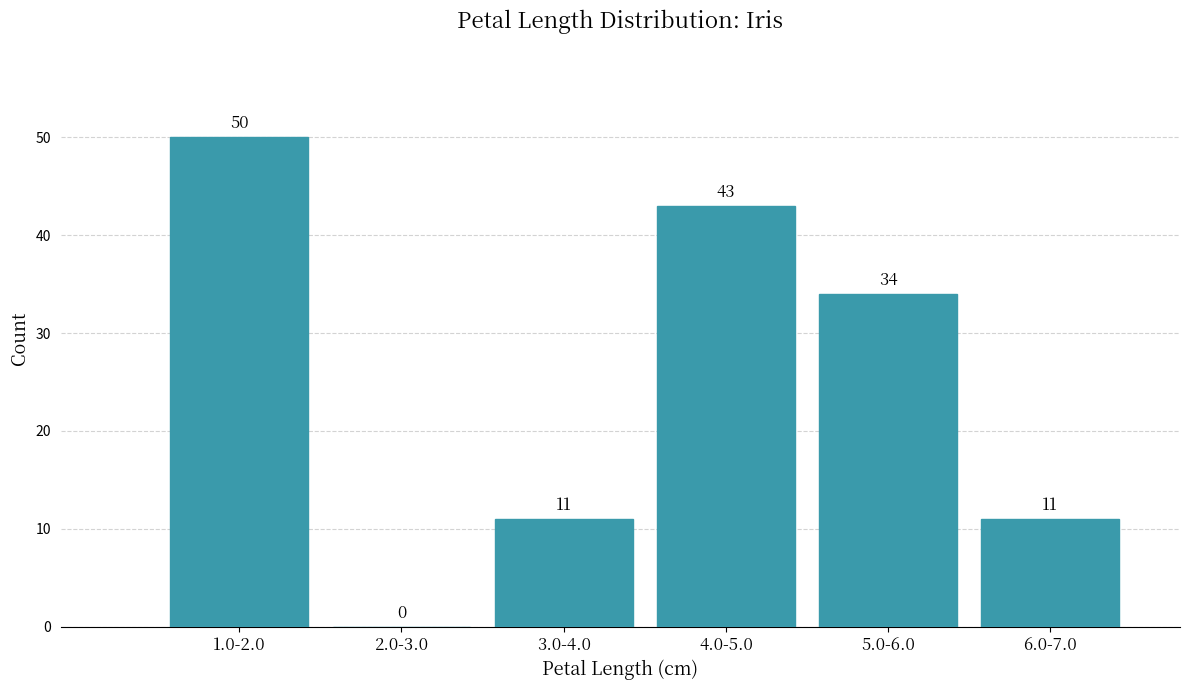

Reading left to right, what are all the values shown in this chart?

1.0-2.0=50	2.0-3.0=0	3.0-4.0=11	4.0-5.0=43	5.0-6.0=34	6.0-7.0=11